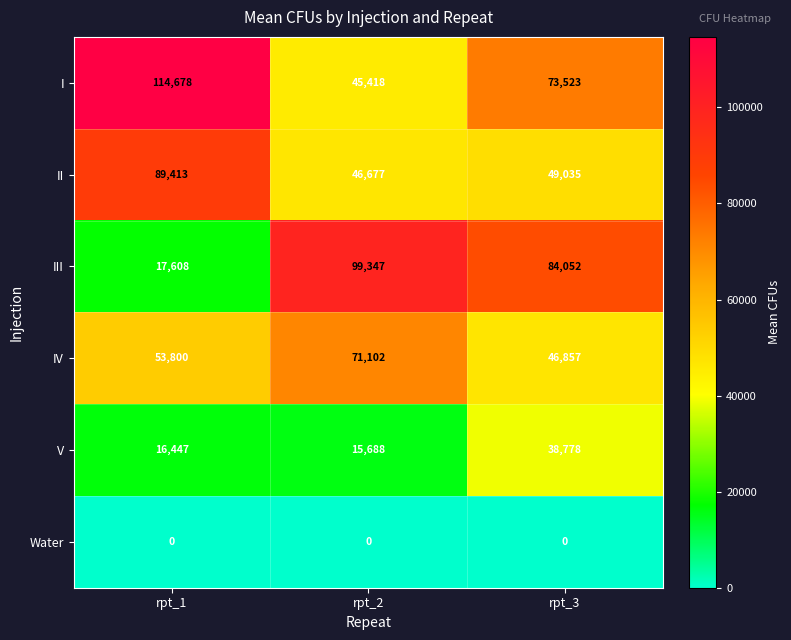

At which label does III reach its peak?

rpt_2